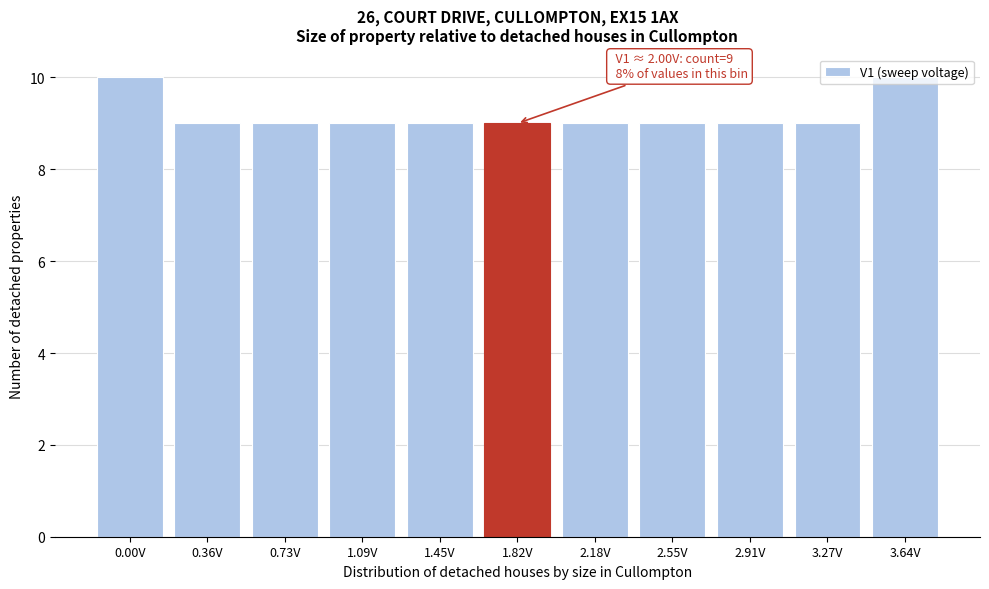

What is the label of the 3rd bar from the left?

0.73V